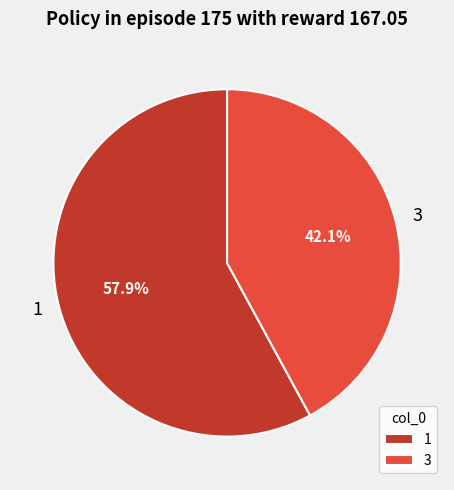

What percentage do 3 and 1 together represent?

100.0%